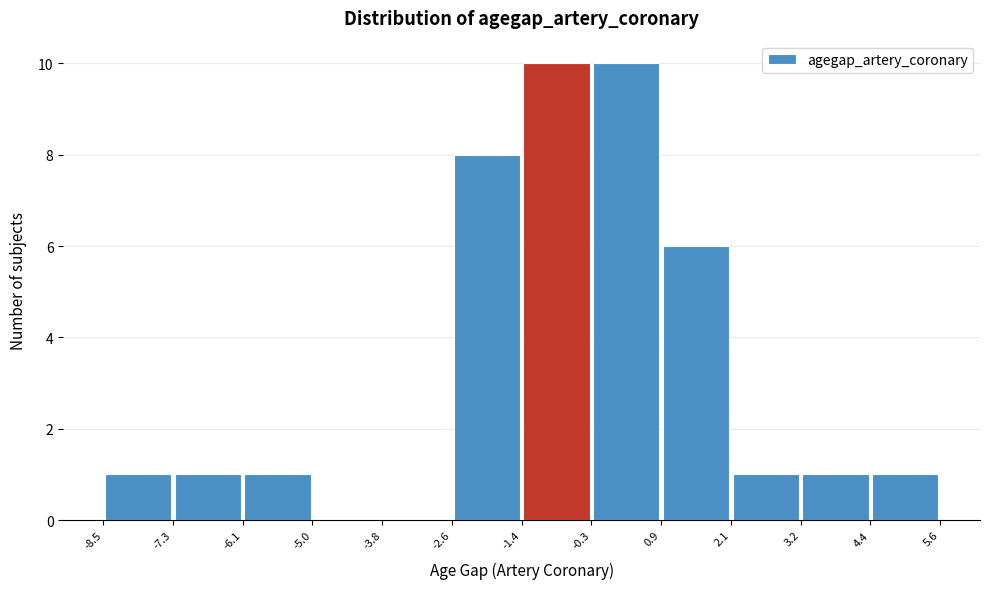

Reading left to right, list every bar in this chart as the range it spans on the x-axis followed by its height. The values are not printed on the chart, so give them approximately, as read against the axis.

-8.5 to -7.3: 1
-7.3 to -6.1: 1
-6.1 to -5.0: 1
-5.0 to -3.8: 0
-3.8 to -2.6: 0
-2.6 to -1.4: 8
-1.4 to -0.3: 10
-0.3 to 0.9: 10
0.9 to 2.1: 6
2.1 to 3.2: 1
3.2 to 4.4: 1
4.4 to 5.6: 1